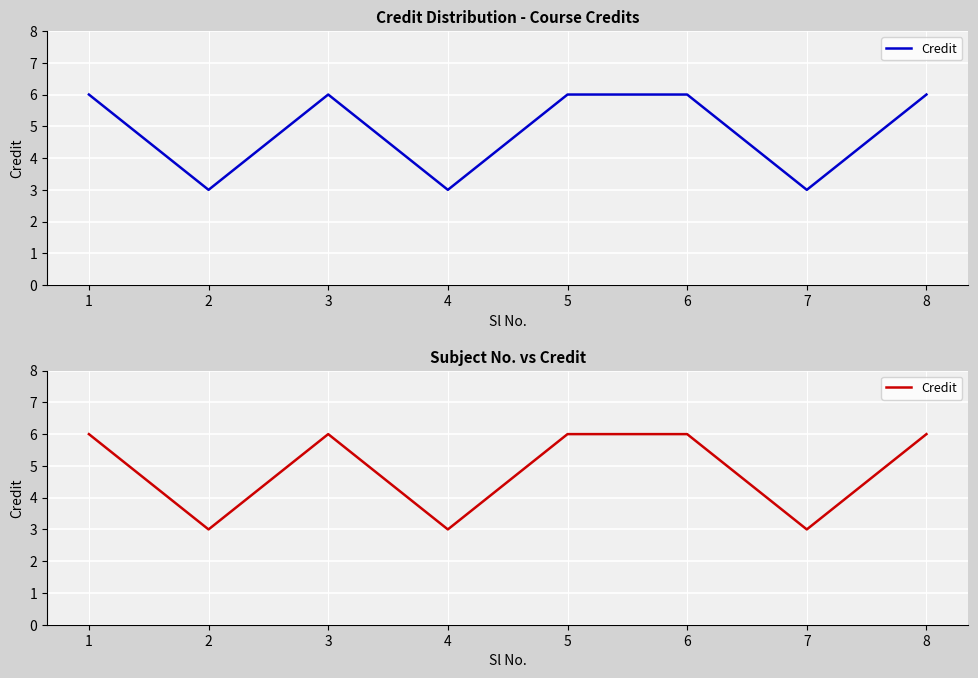

What is the sum of all values?

39